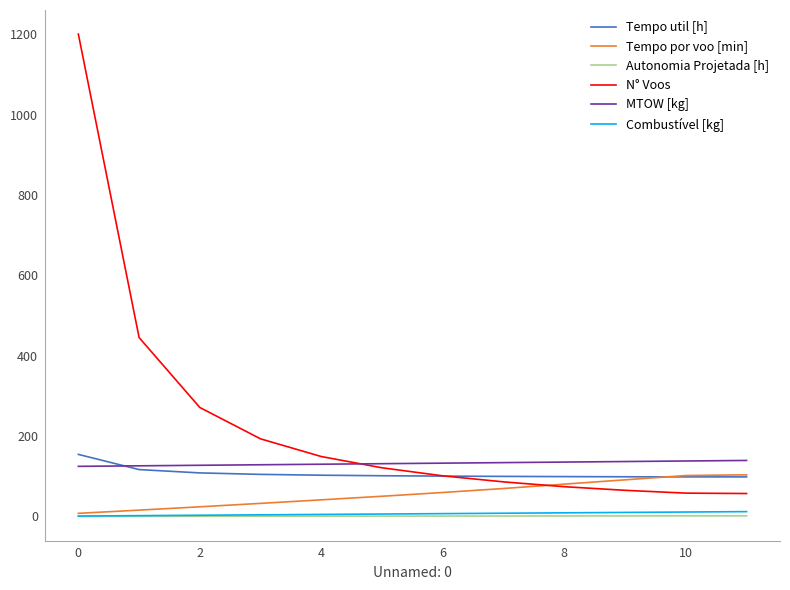

What is the average value of the Tempo util [h] series?

106.9